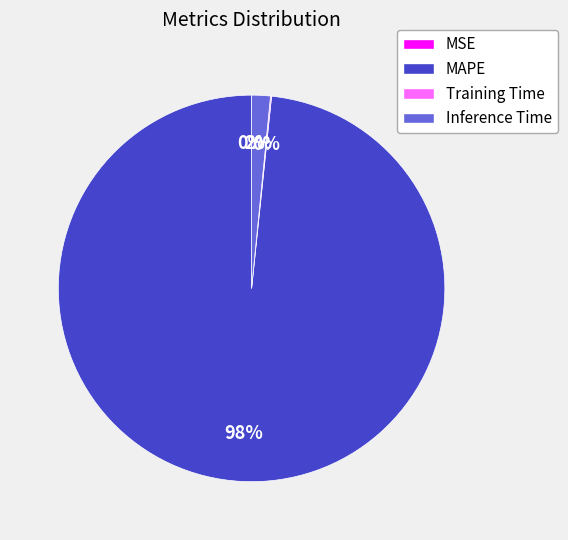

Is it true that MAPE is 88% of the pie?

False